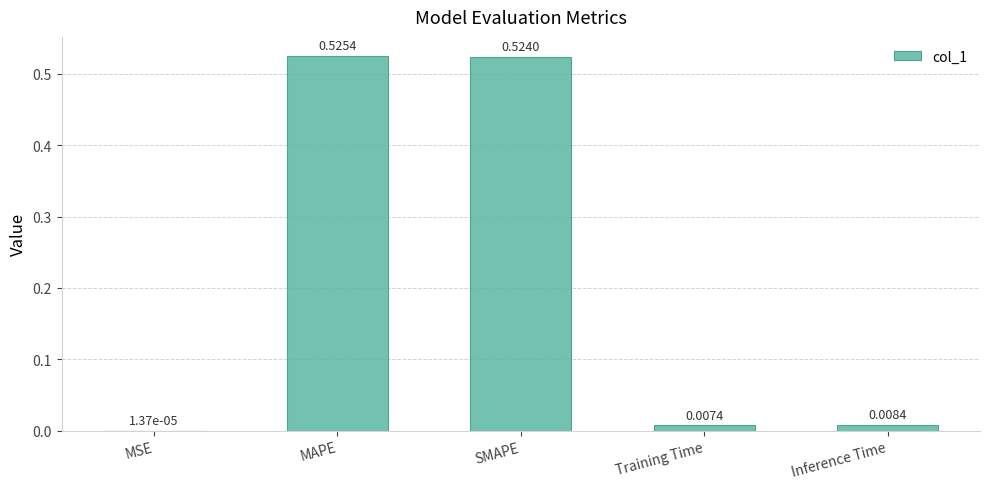

Between Inference Time and Training Time, which is larger?

Inference Time